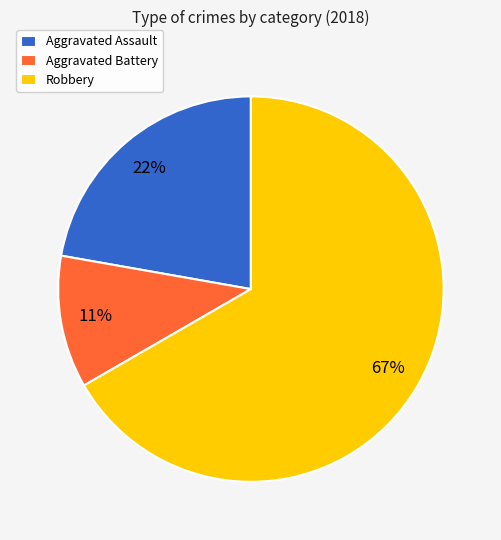

How many segments does this pie chart have?

3